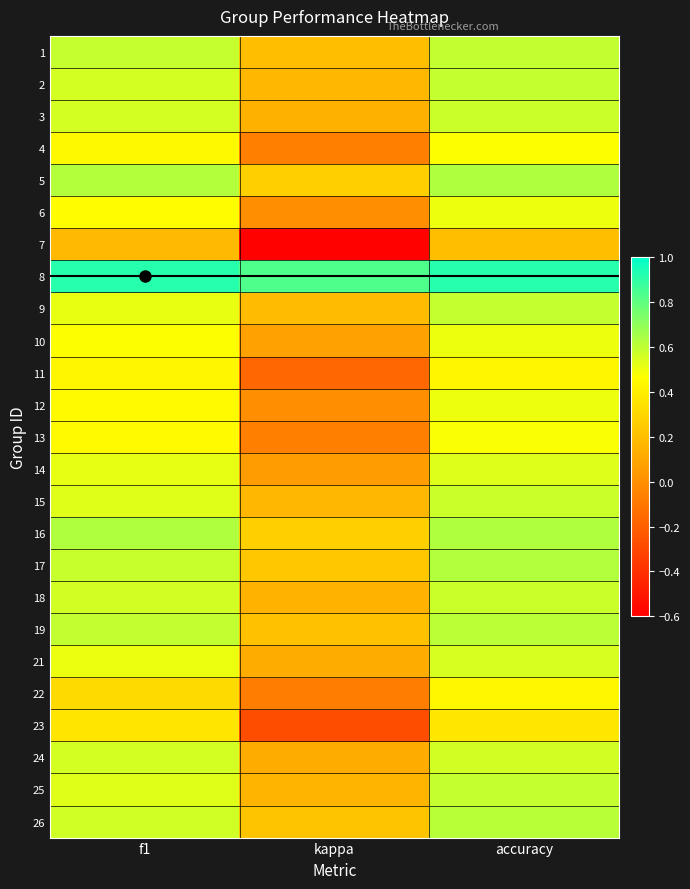

Which category has the highest value across all series?

accuracy